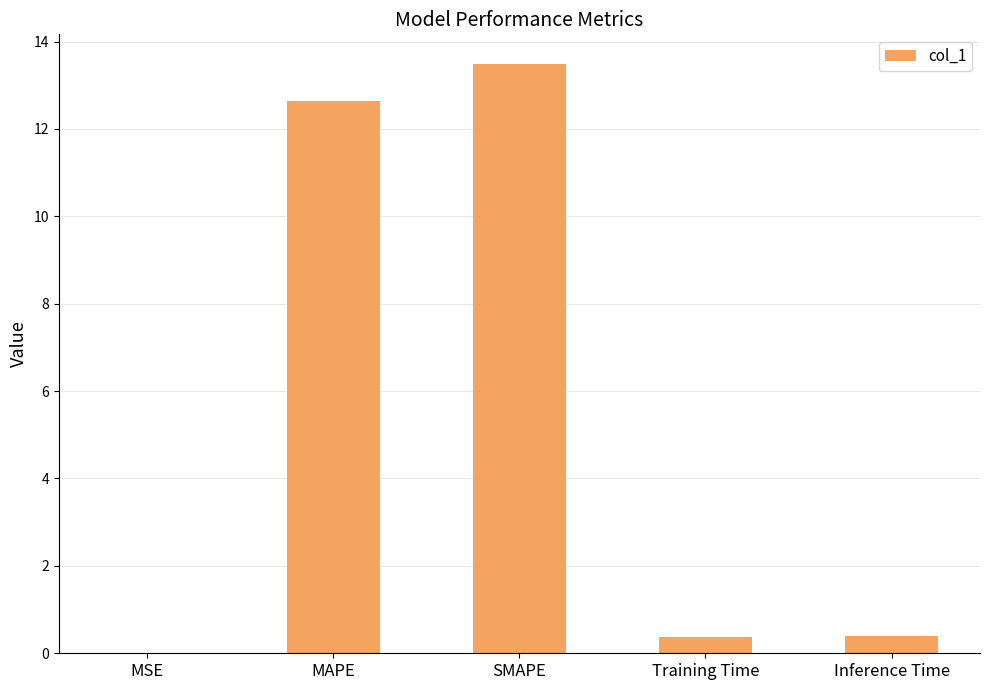

Between Inference Time and SMAPE, which is larger?

SMAPE